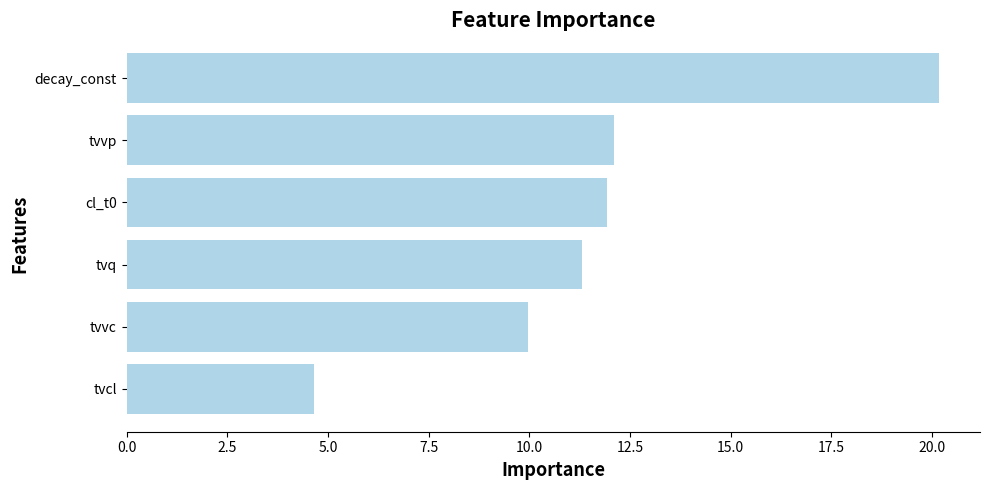

Does the chart contain stacked bars?

No